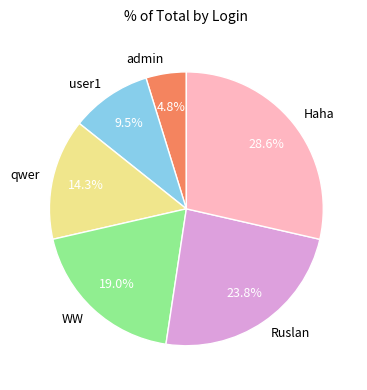

Does any single category account for the majority?

No